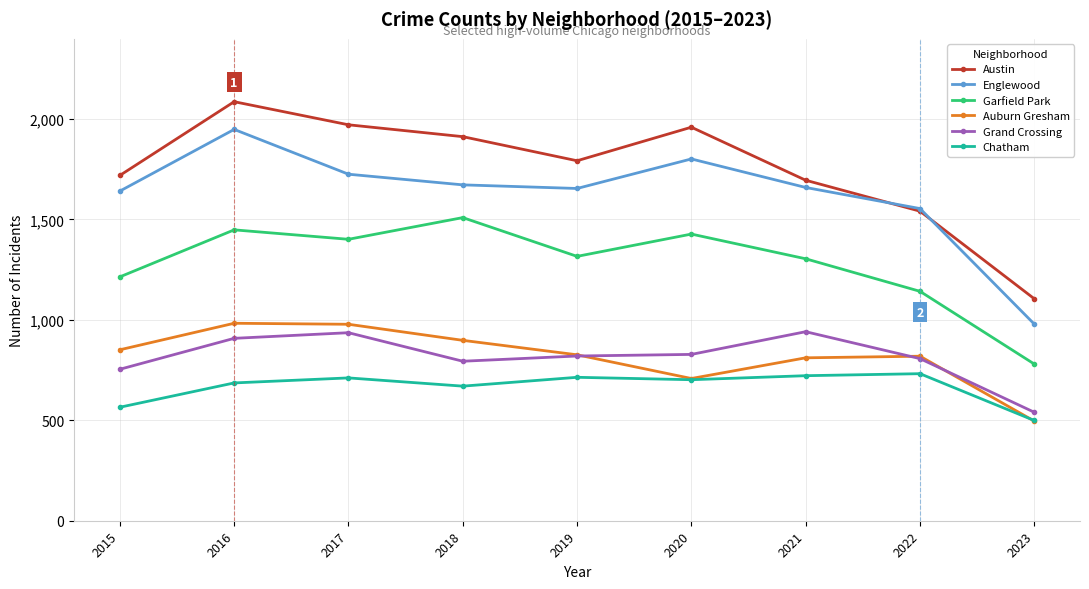

At which category is the sum across all series the highest?

2016